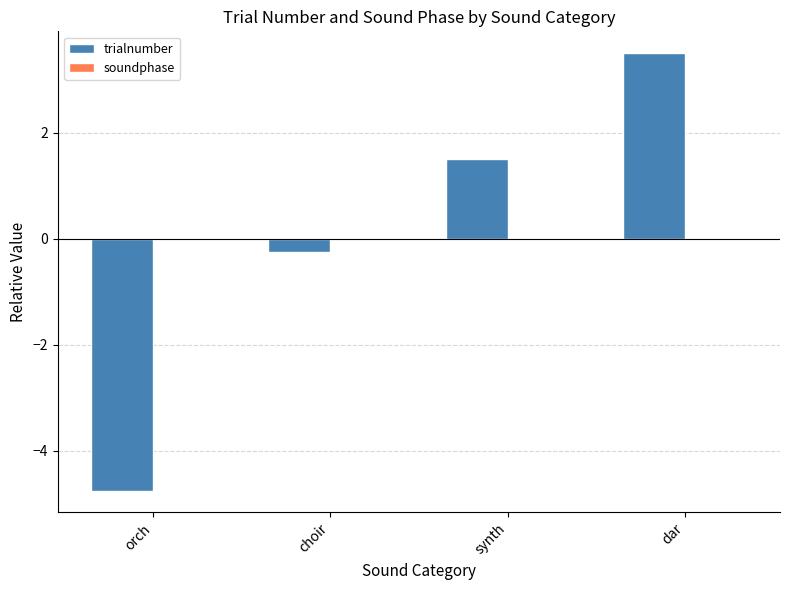

Does the chart contain any negative values?

Yes